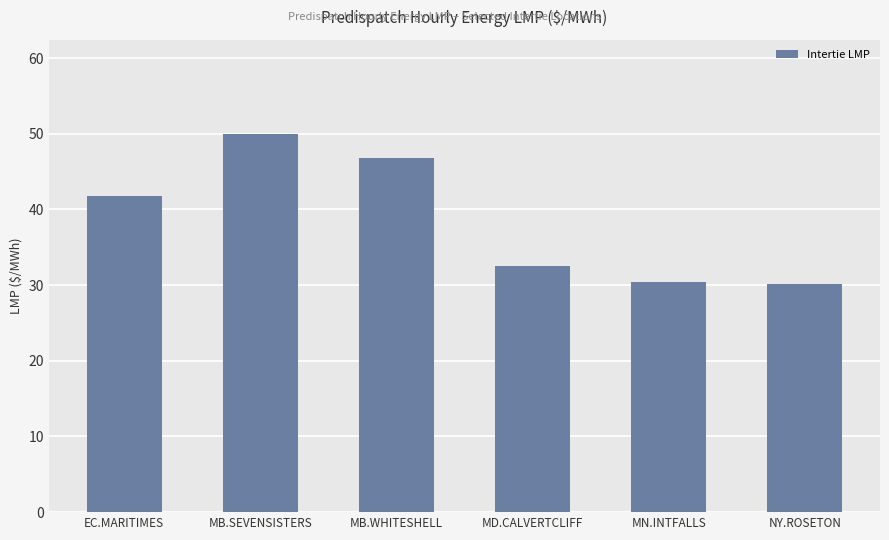

What is the sum of the values at MB.WHITESHELL and NY.ROSETON?

76.9